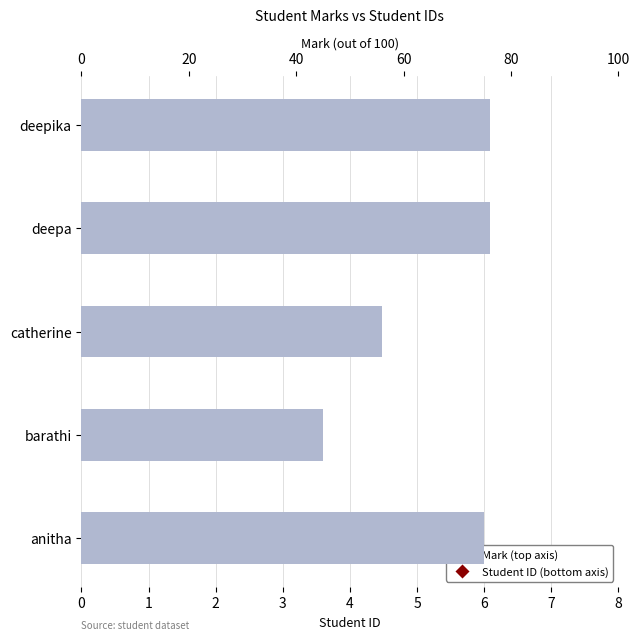

Which series has the largest total across all categories?

Mark (top axis)